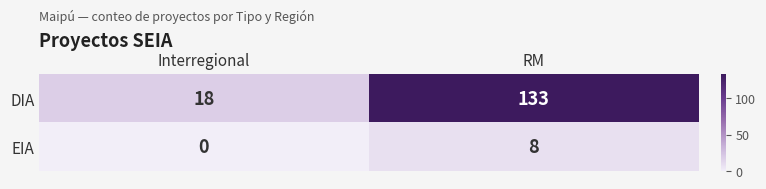

Reading right to left, what are all the values shown in this chart?

DIA: 133	18
EIA: 8	0